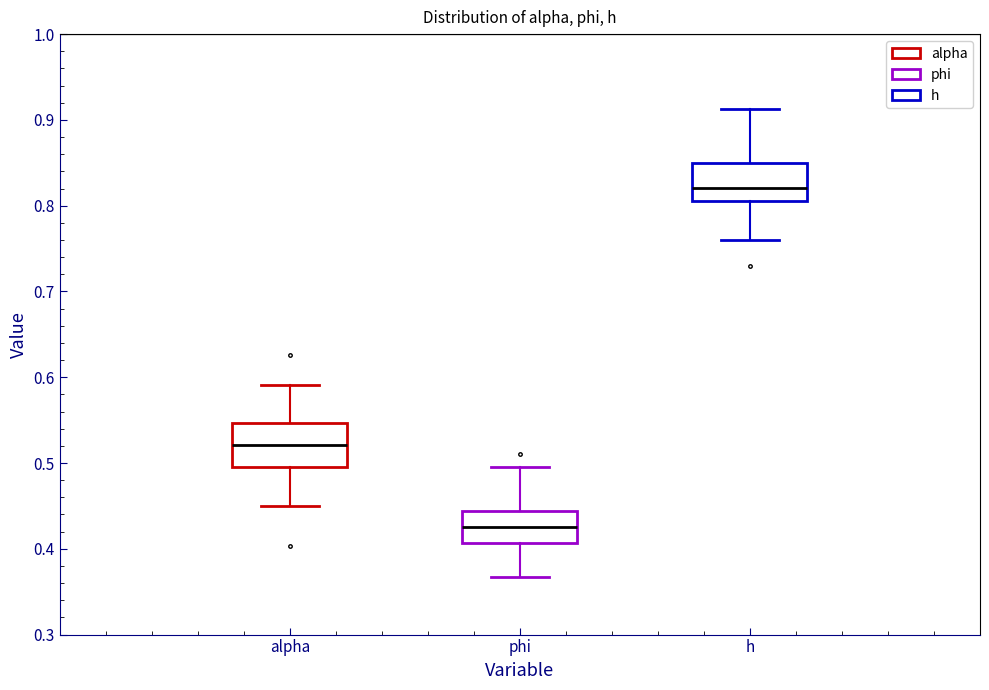

Reading left to right, transcribe this box plot: for each box, give where its median line is, the range the box spans, and where its two whiskers end, as read against the y-axis. The values are not printed on the chart, so give them approximately, as read against the axis.

alpha: median 0.52, box 0.50 to 0.55, whiskers 0.45 to 0.59
phi: median 0.43, box 0.41 to 0.44, whiskers 0.37 to 0.50
h: median 0.82, box 0.81 to 0.85, whiskers 0.76 to 0.91